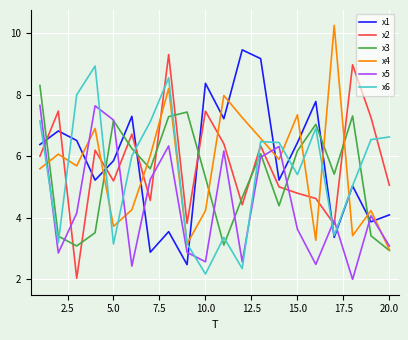

Which series ends up on top after the final intersection of x6 and x3?

x6